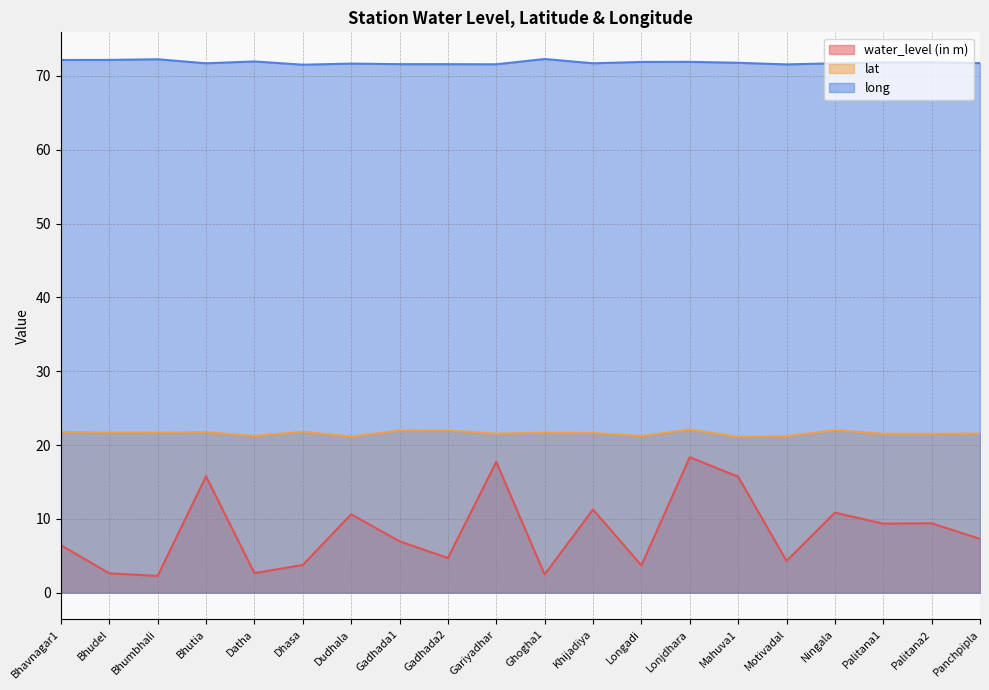

Where is the first local maximum for lat?

Bhutia